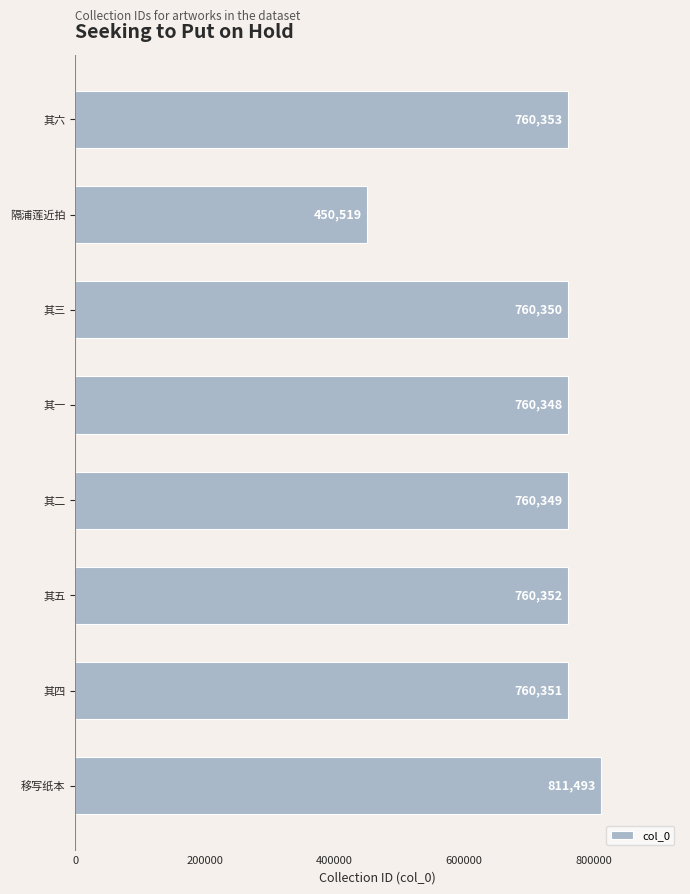

What is the sum of all values?

5824115